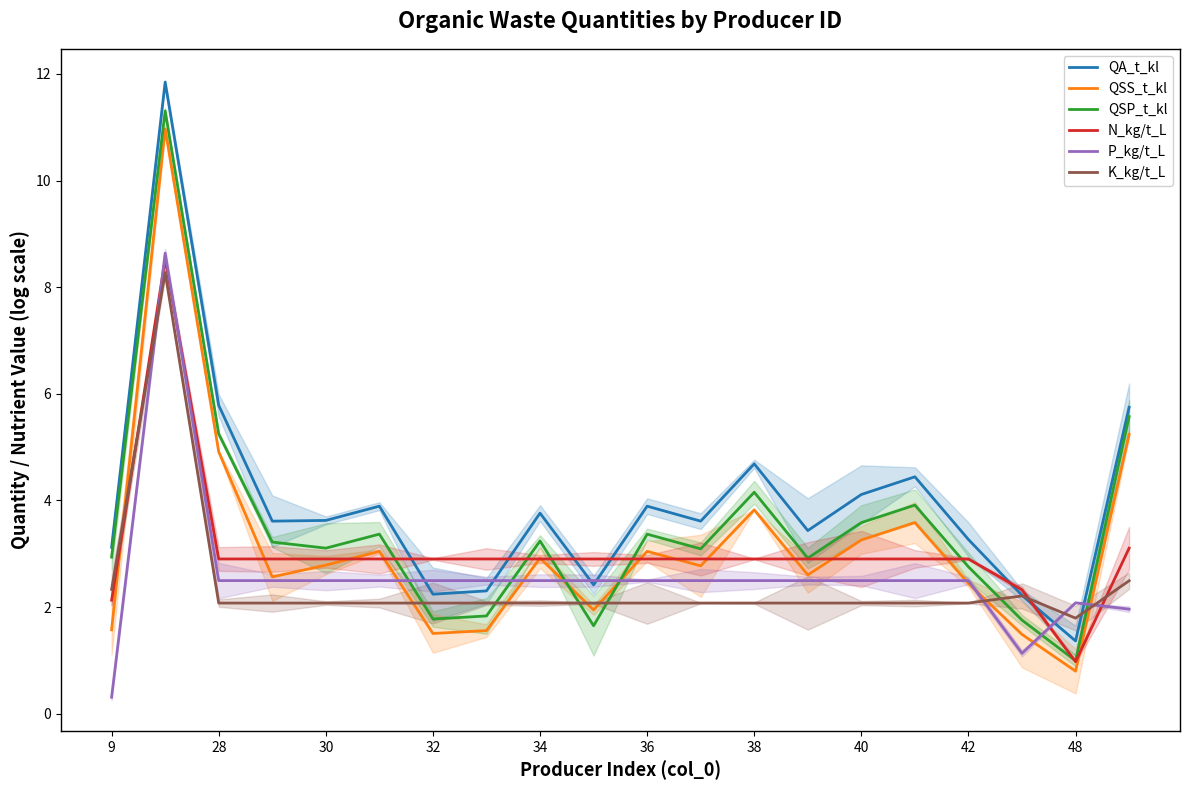

How many lines are shown in the chart?

6